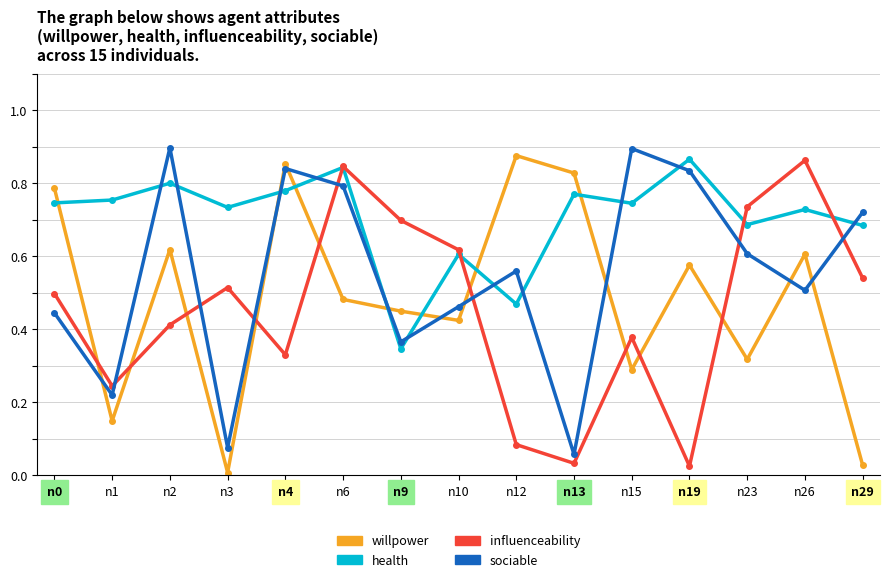

At which label does health reach its minimum?

n9